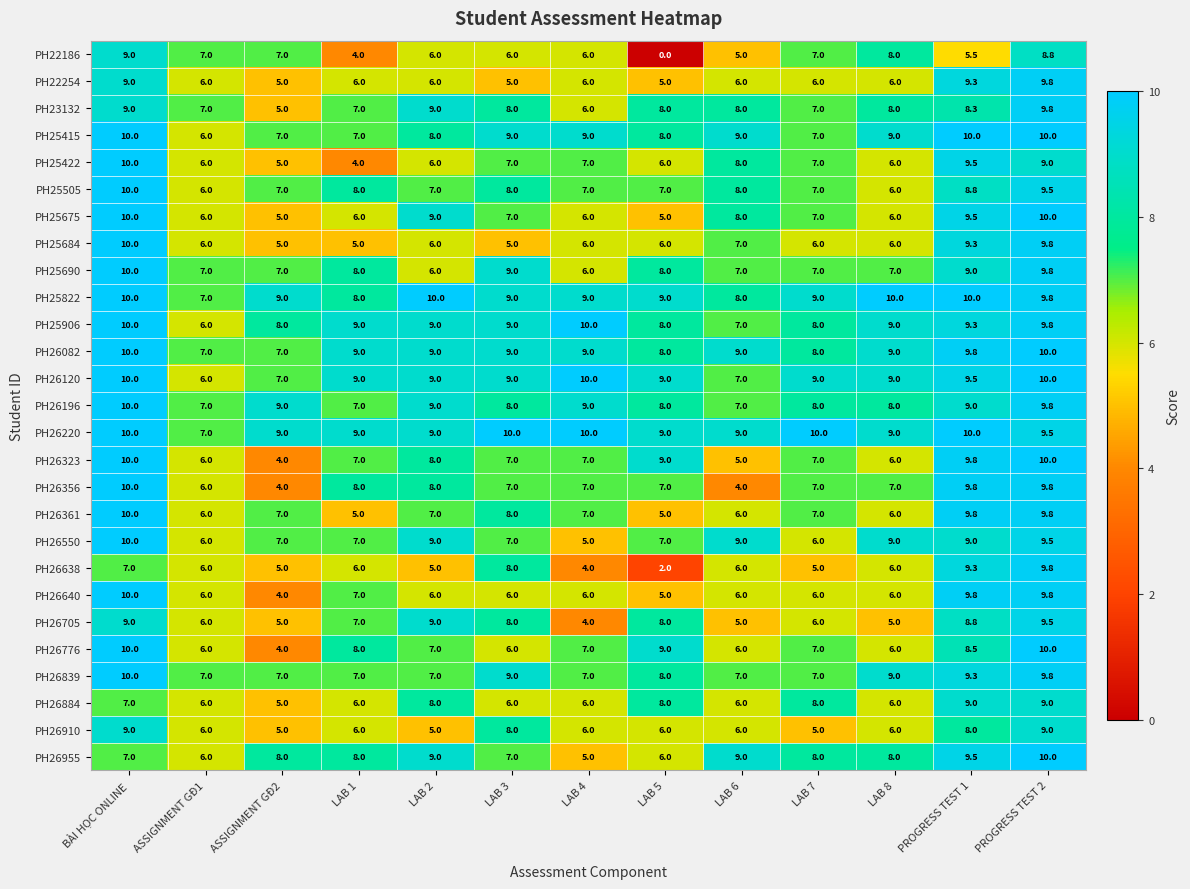

At which label does PH26776 first exceed 7?

BÀI HỌC ONLINE